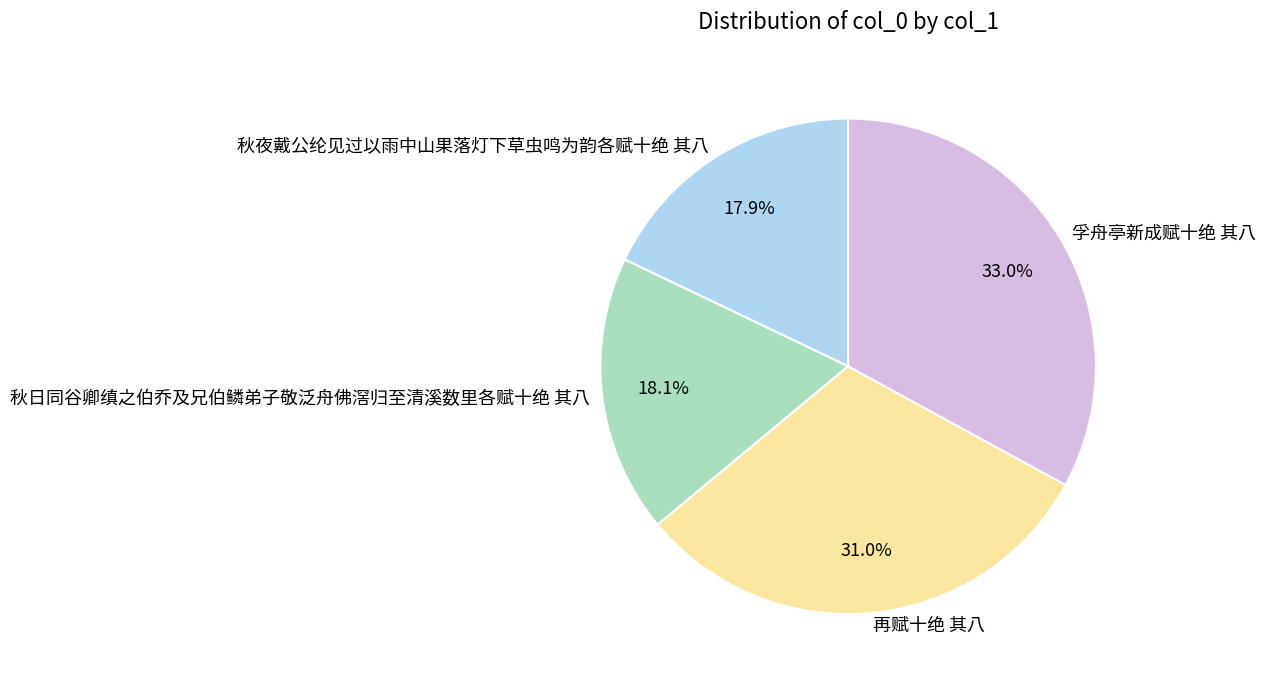

True or false: 秋日同谷卿缜之伯乔及兄伯鳞弟子敬泛舟佛滘归至清溪数里各赋十绝 其八 accounts for 31% of the total.

False